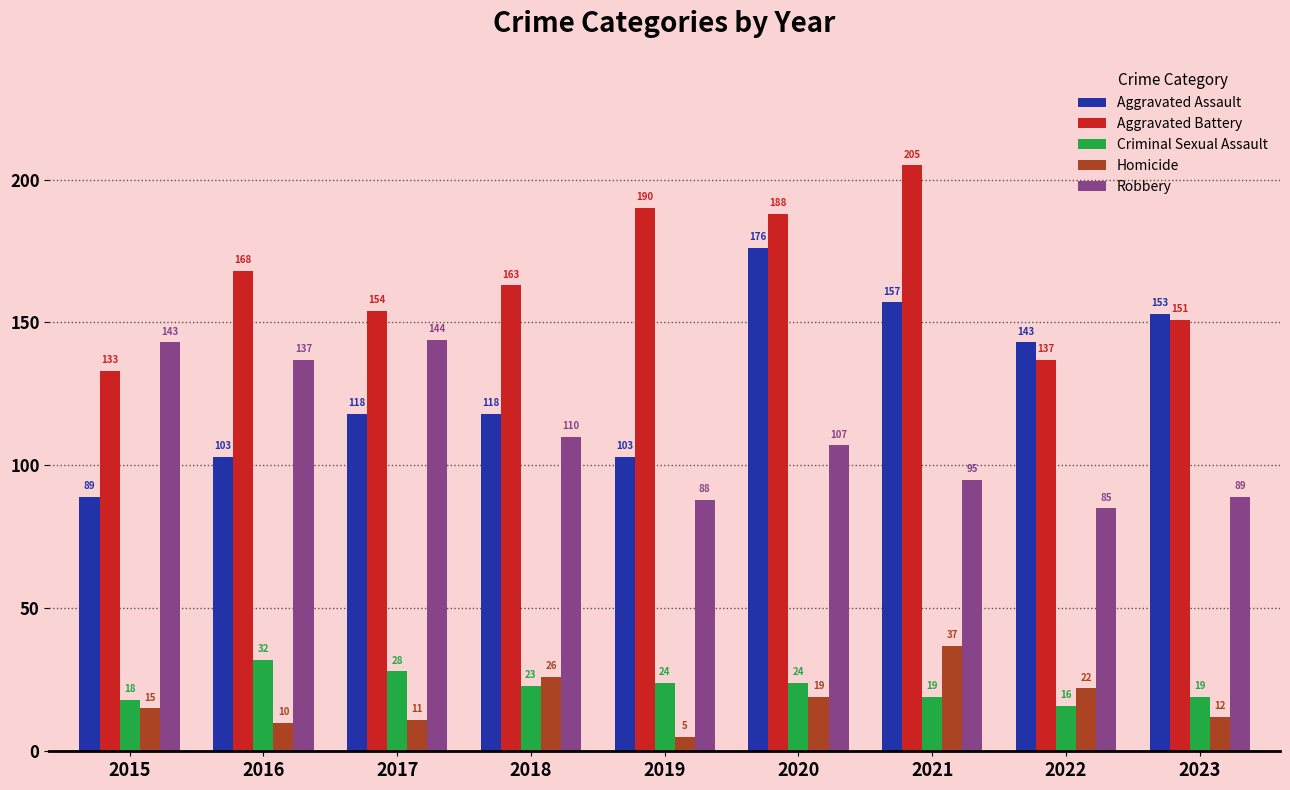

Are the bars grouped side by side (vs. stacked)?

Yes